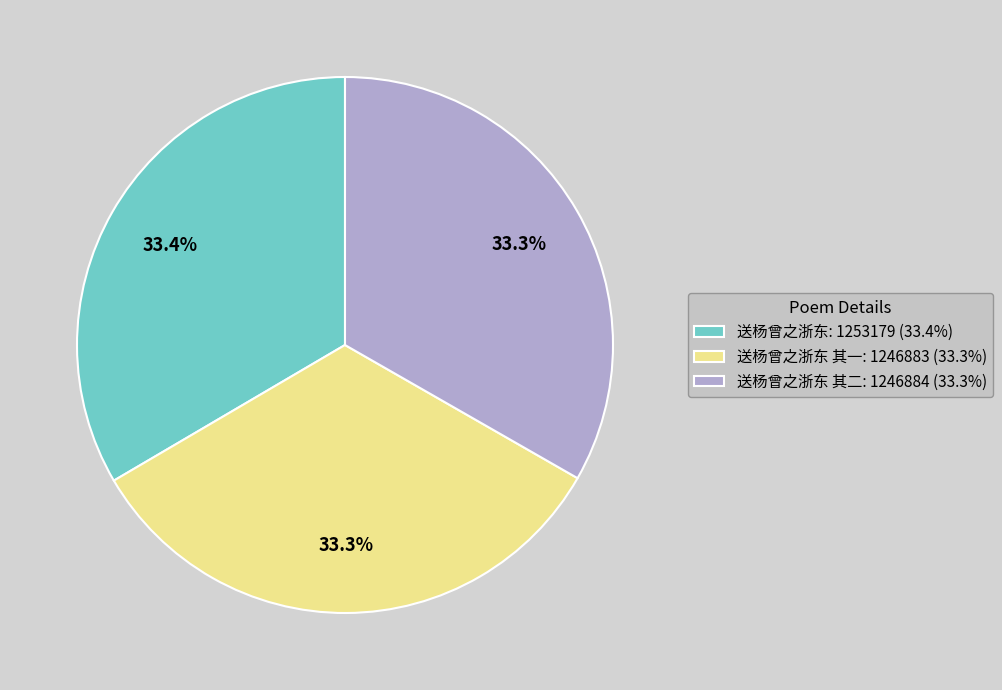

Does any single category account for the majority?

No